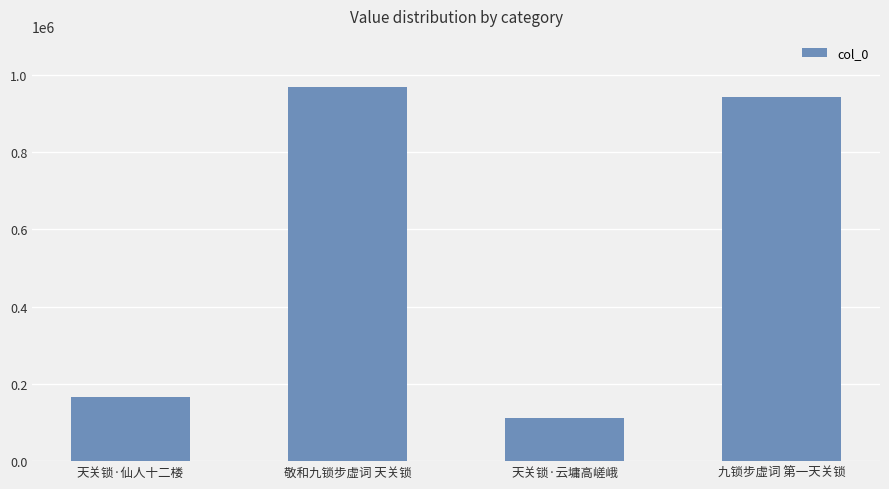

How many data points are less than 941938?

2